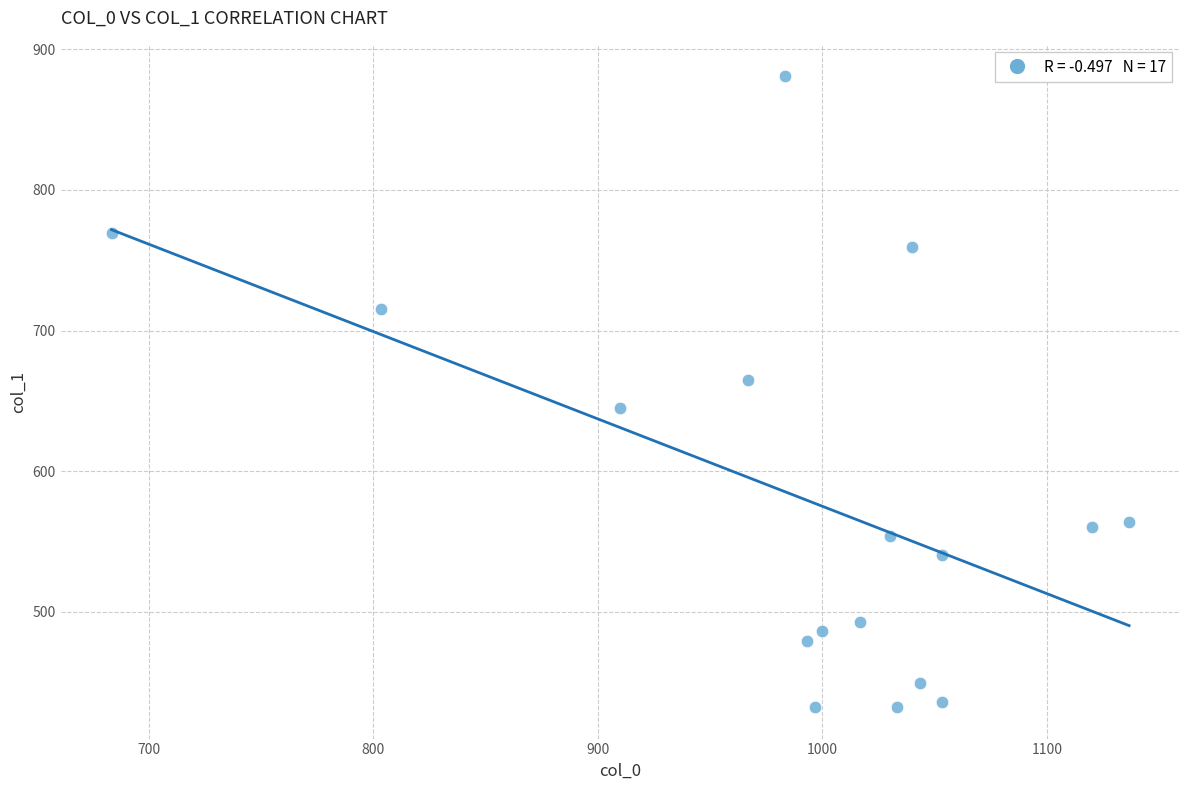

What is the range of X values (max minus min)?

453.3